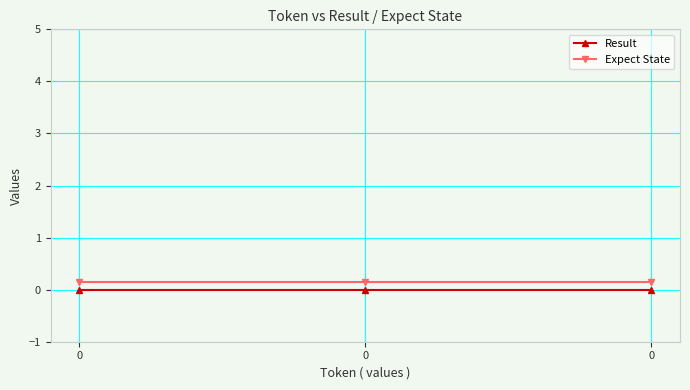

Which series has the largest total across all categories?

Expect State